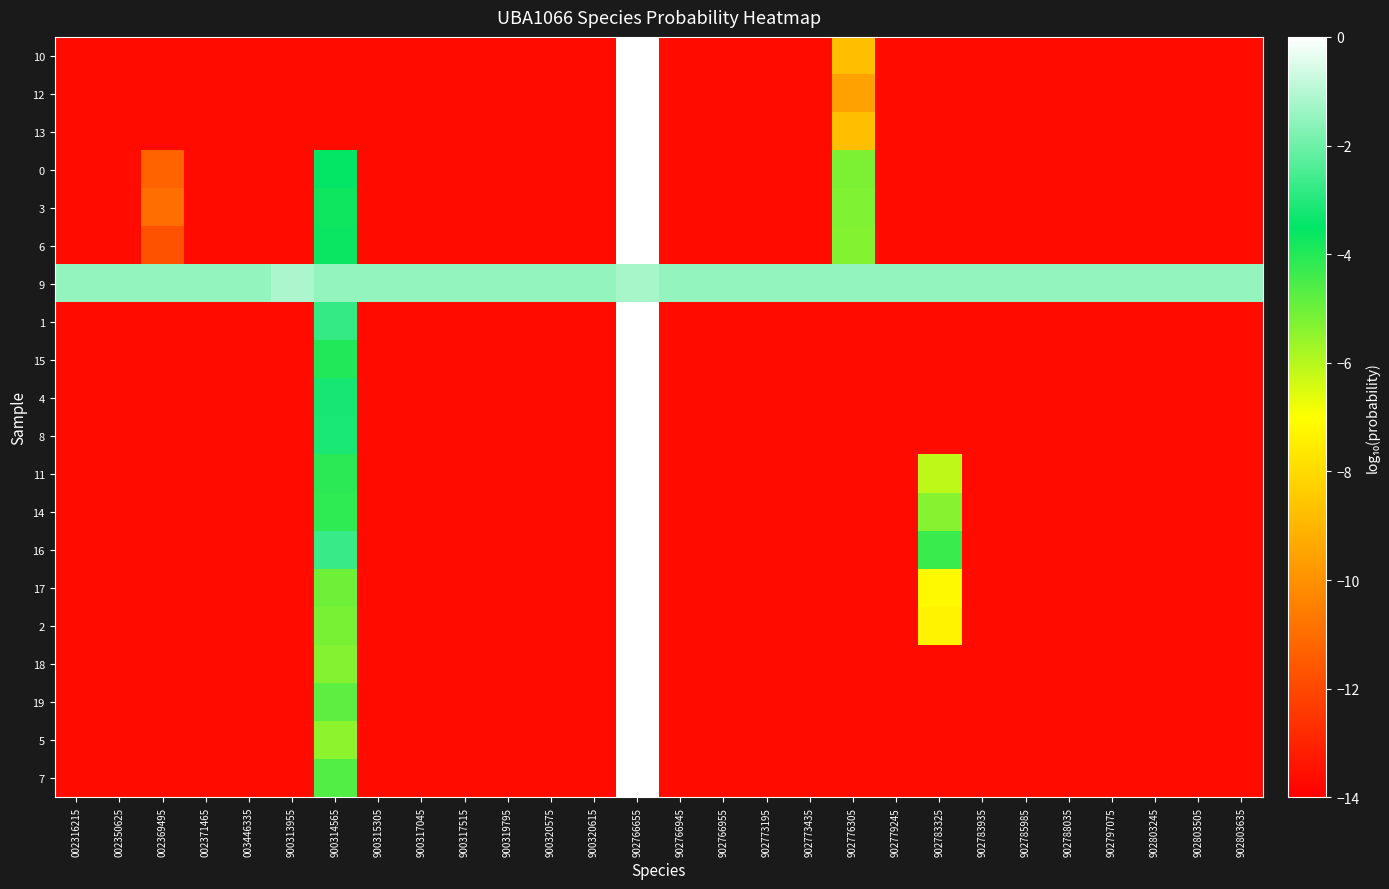

Rank the series at 902773435 from highest to lowest value.

9, 12, 10, 13, 5, 18, 2, 17, 19, 7, 14, 11, 15, 3, 6, 0, 4, 8, 1, 16